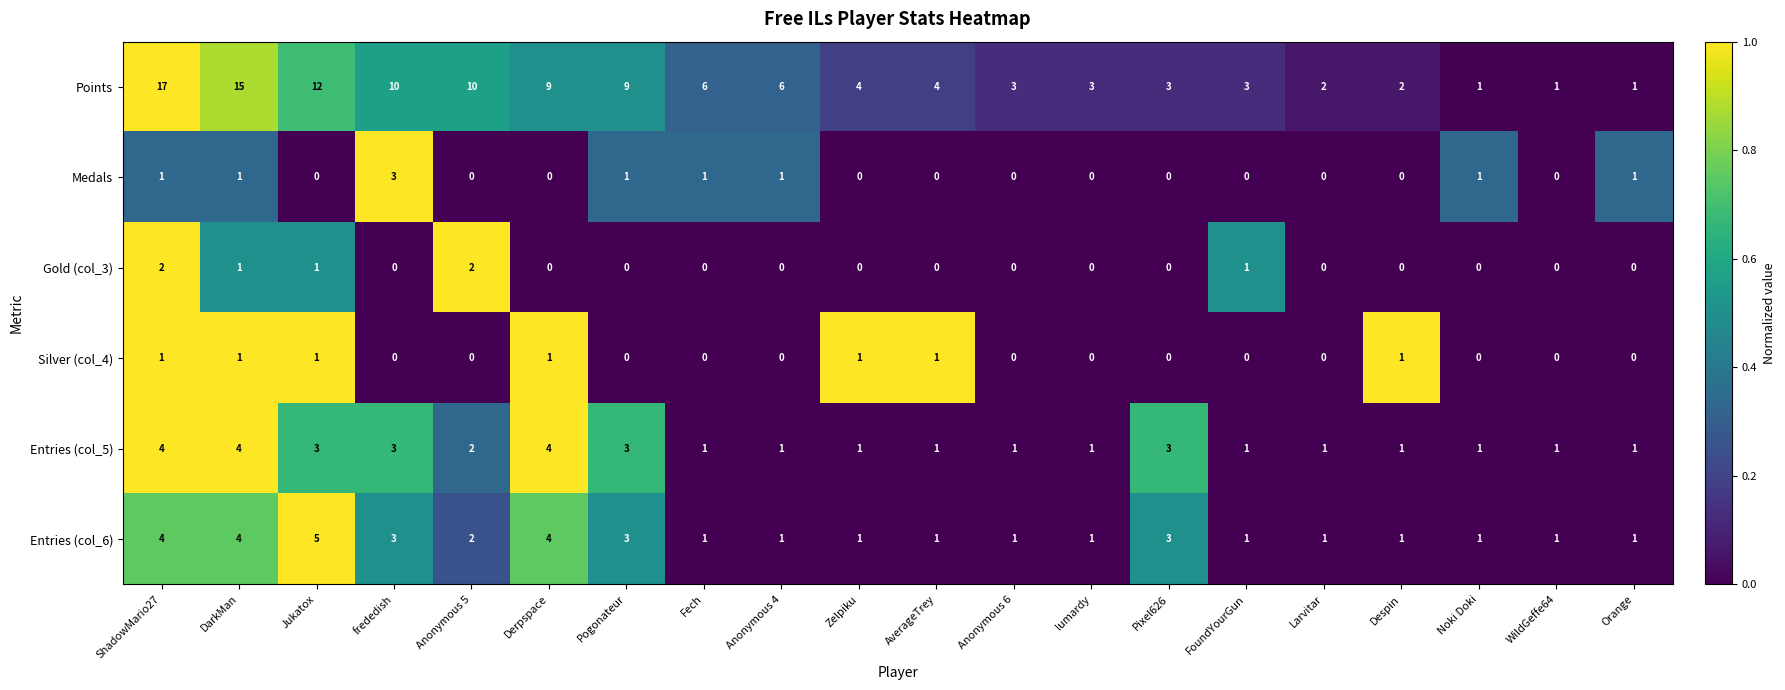

The Points series shows 6 at Anonymous 4. True or false?

True